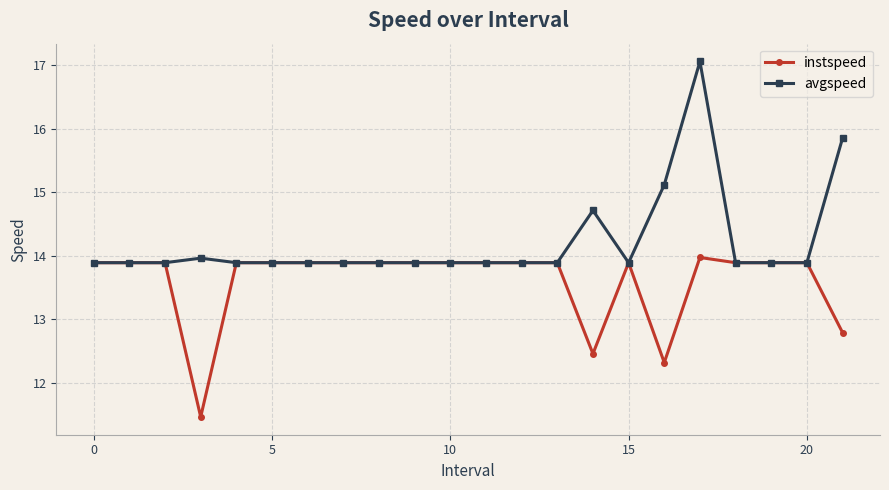

Which series has the largest range (max minus min)?

avgspeed